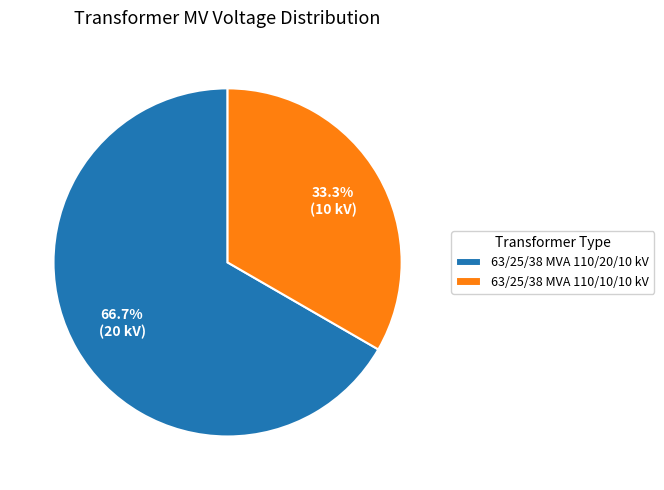

Which slice is the smallest?

63/25/38 MVA 110/10/10 kV